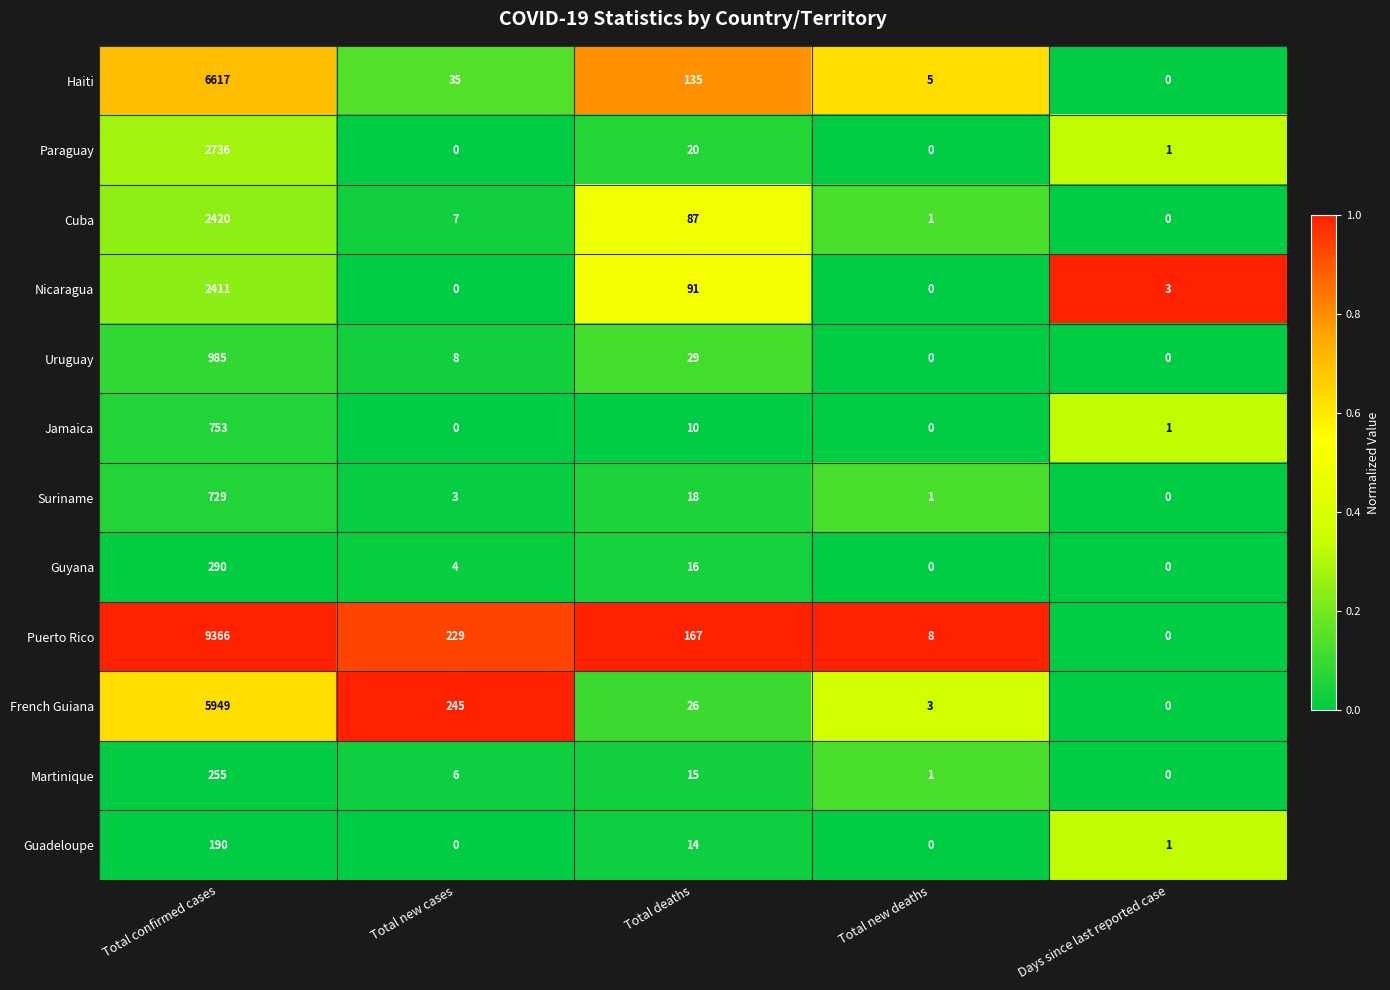

At which label does Jamaica reach its peak?

Total confirmed cases